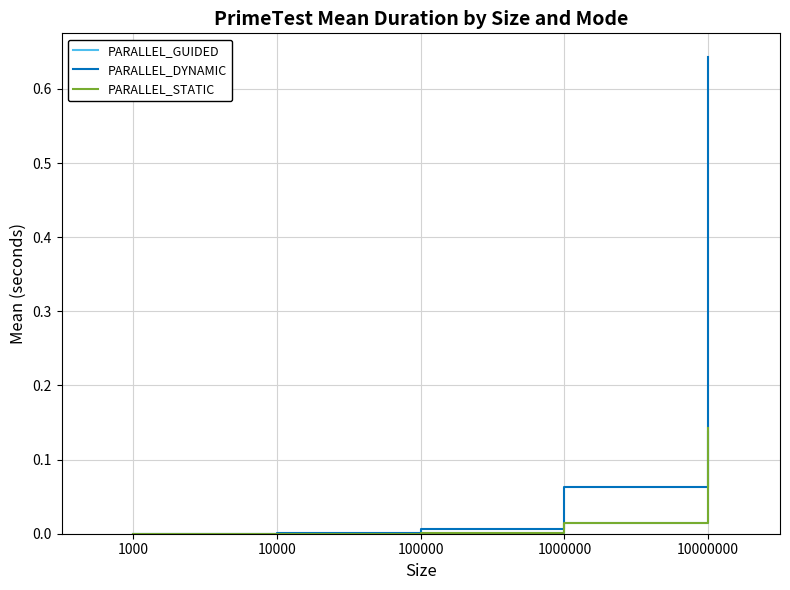

The PARALLEL_STATIC series shows 0.0 at 1000. True or false?

True